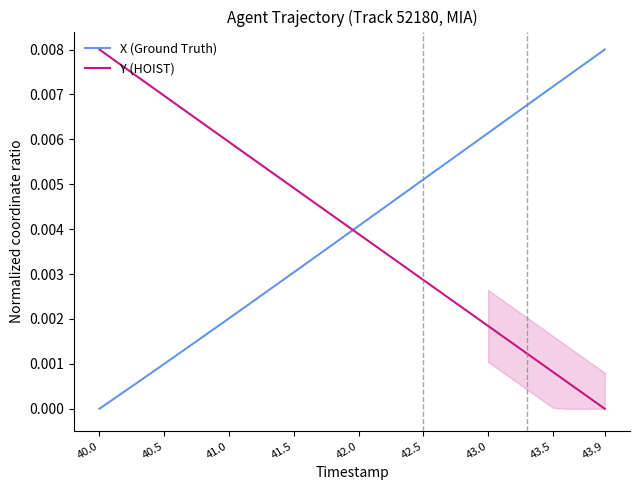

Which category has the highest value in the X (Ground Truth) series?

43.9